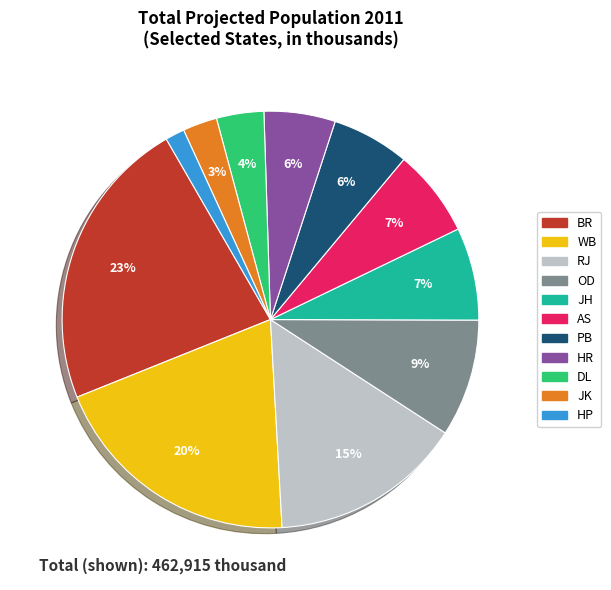

To the nearest percent, what percentage of the pie is AS?

7%